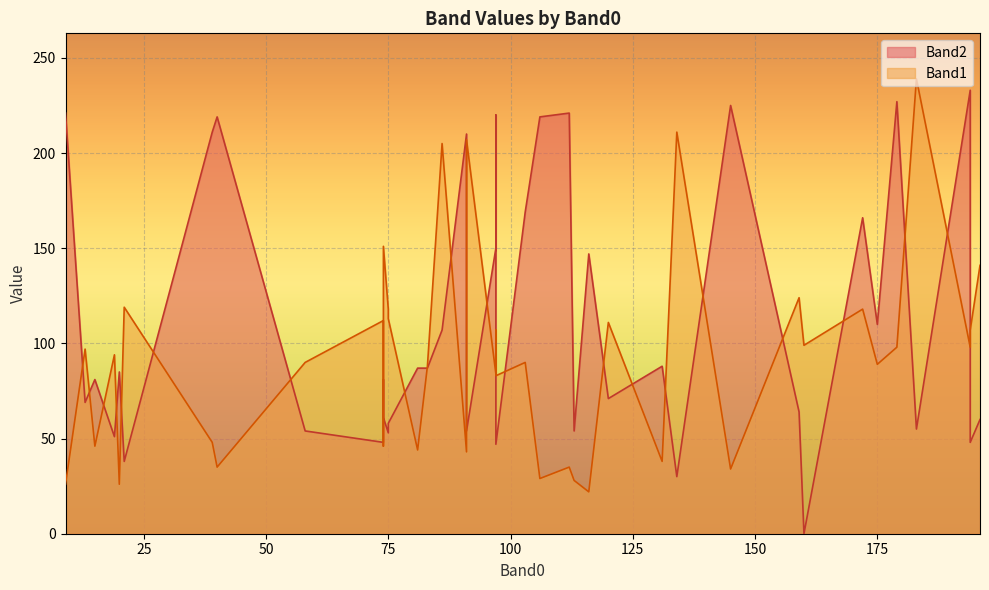

Rank the series by their maximum value, from highest to lowest.

Band1, Band2